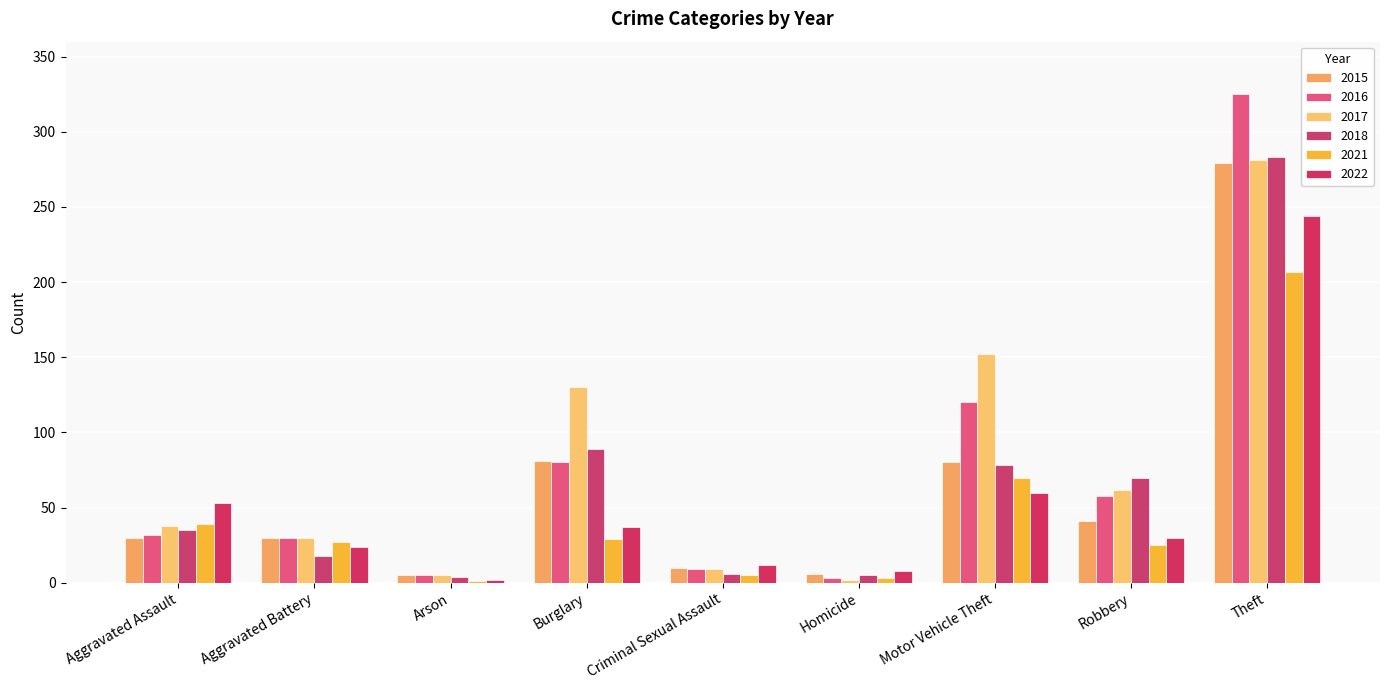

Reading left to right, list all the values displayed in this chart.

2015: Aggravated Assault=30	Aggravated Battery=30	Arson=5	Burglary=81	Criminal Sexual Assault=10	Homicide=6	Motor Vehicle Theft=80	Robbery=41	Theft=279
2016: Aggravated Assault=32	Aggravated Battery=30	Arson=5	Burglary=80	Criminal Sexual Assault=9	Homicide=3	Motor Vehicle Theft=120	Robbery=58	Theft=325
2017: Aggravated Assault=38	Aggravated Battery=30	Arson=5	Burglary=130	Criminal Sexual Assault=9	Homicide=2	Motor Vehicle Theft=152	Robbery=62	Theft=281
2018: Aggravated Assault=35	Aggravated Battery=18	Arson=4	Burglary=89	Criminal Sexual Assault=6	Homicide=5	Motor Vehicle Theft=78	Robbery=70	Theft=283
2021: Aggravated Assault=39	Aggravated Battery=27	Arson=1	Burglary=29	Criminal Sexual Assault=5	Homicide=3	Motor Vehicle Theft=70	Robbery=25	Theft=207
2022: Aggravated Assault=53	Aggravated Battery=24	Arson=2	Burglary=37	Criminal Sexual Assault=12	Homicide=8	Motor Vehicle Theft=60	Robbery=30	Theft=244